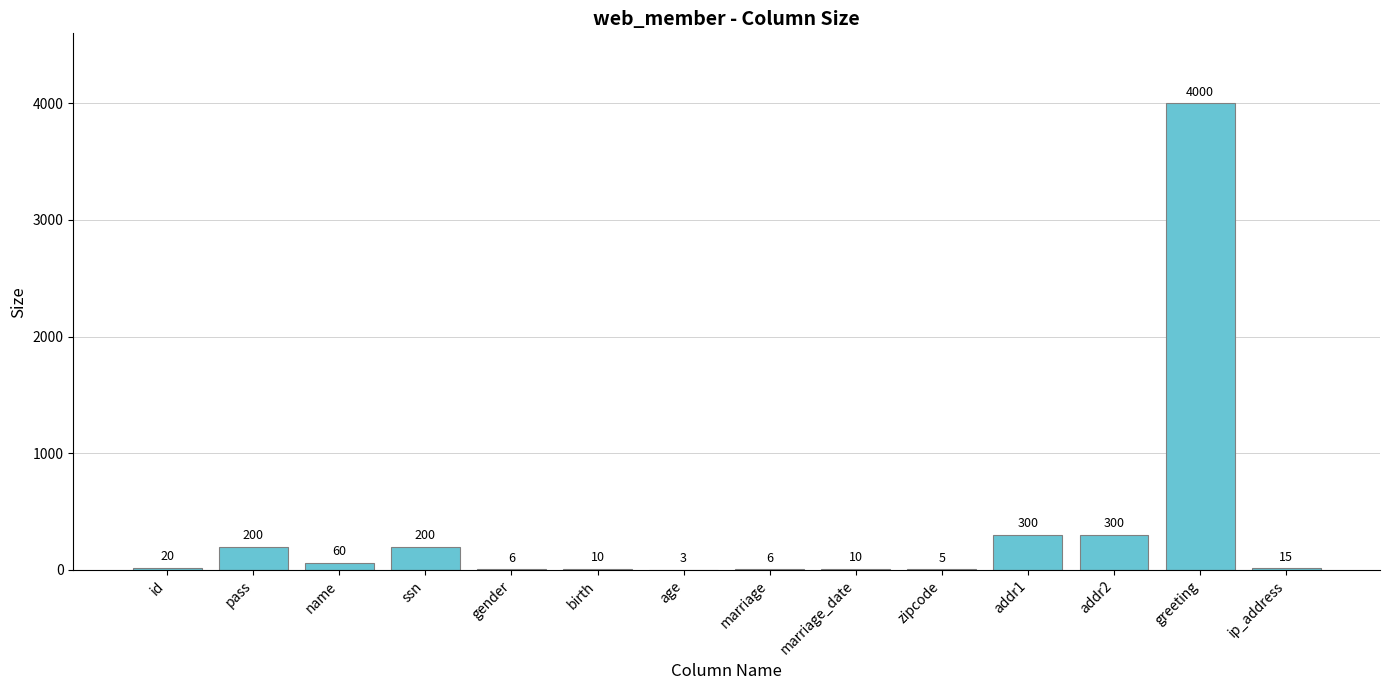

What is the average value?

367